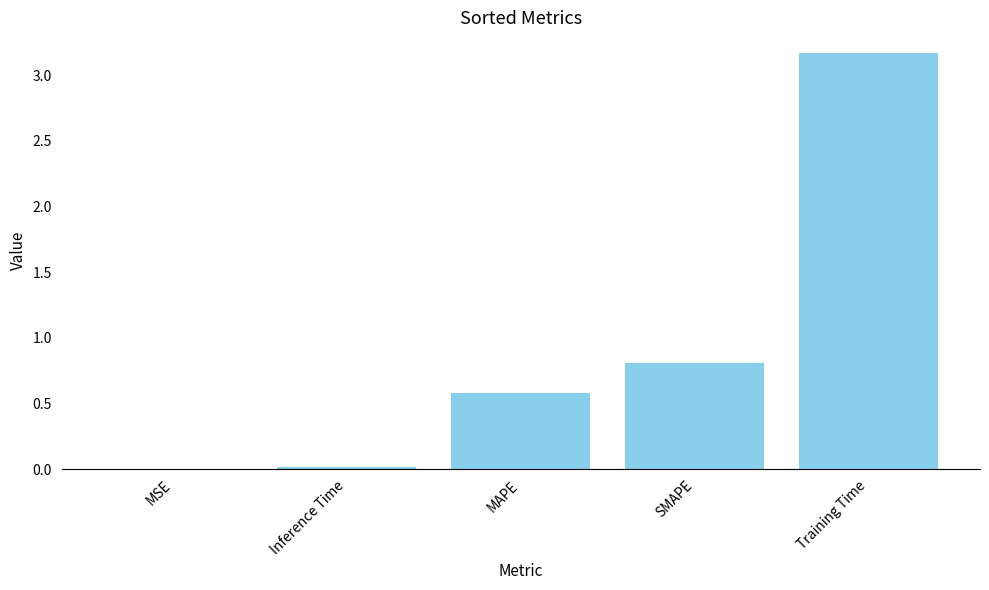

What is the average value?

0.9